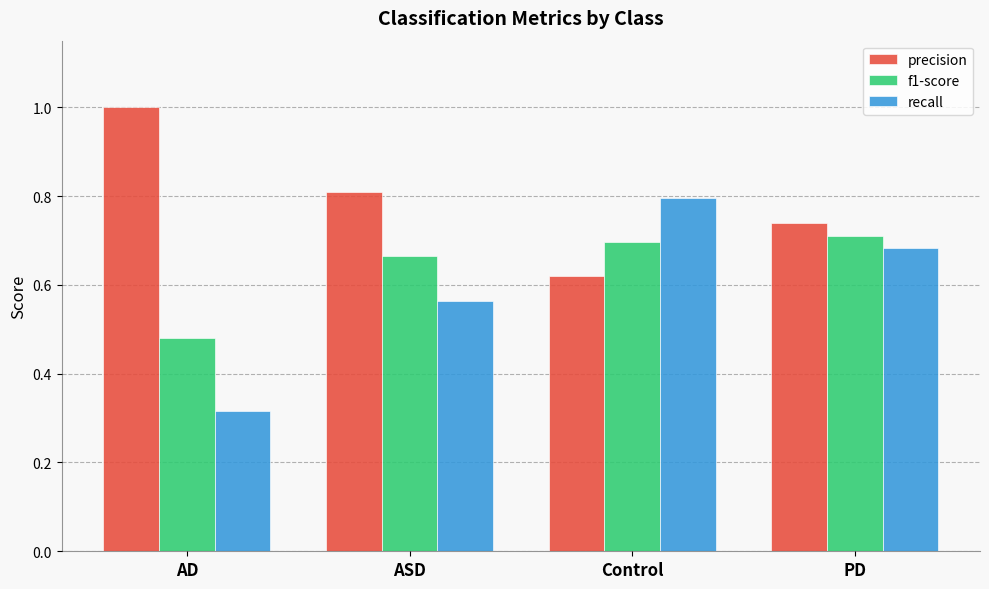

Does the chart contain any negative values?

No